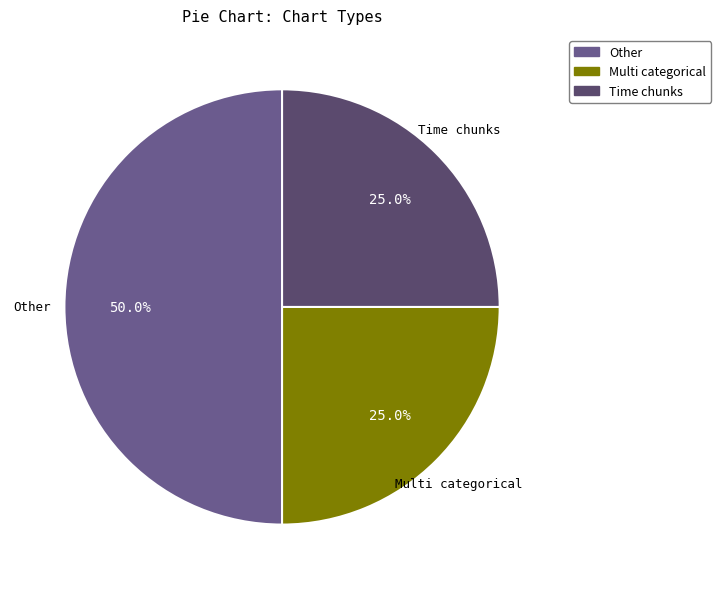

Count the number of slices in the pie.

3